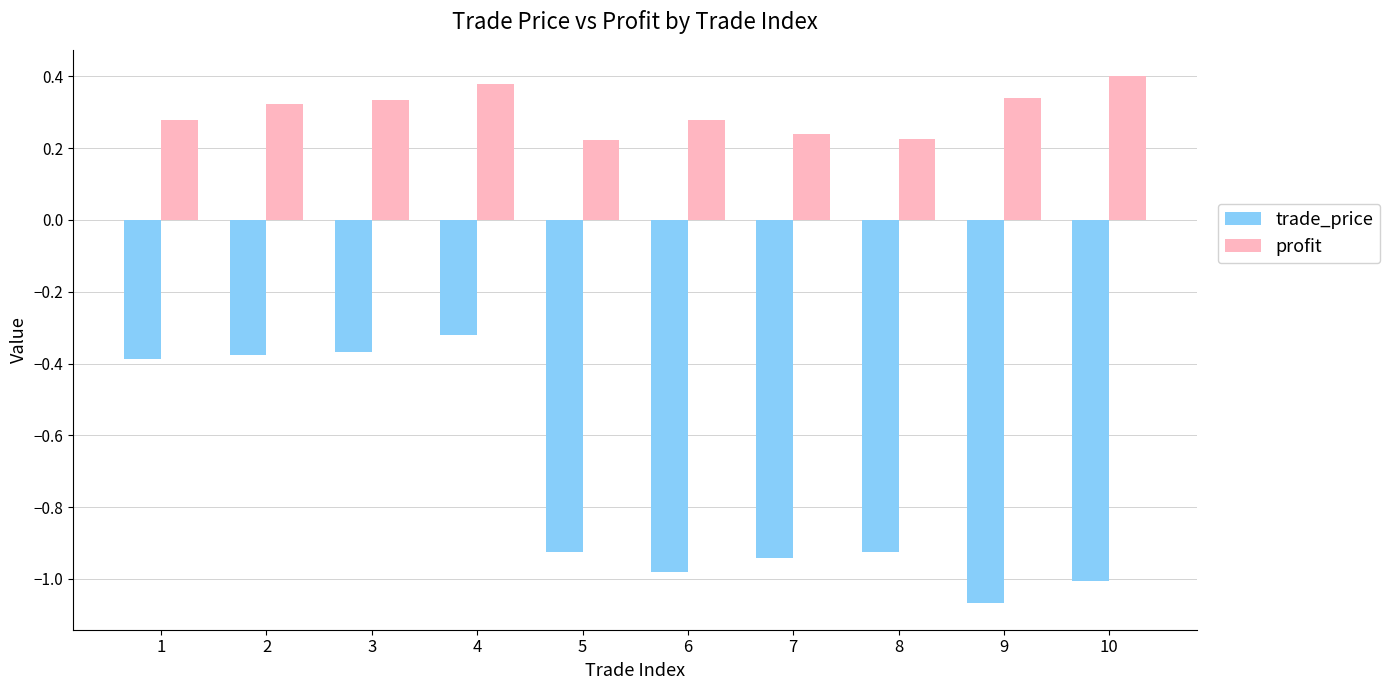

At which label does trade_price reach its minimum?

9